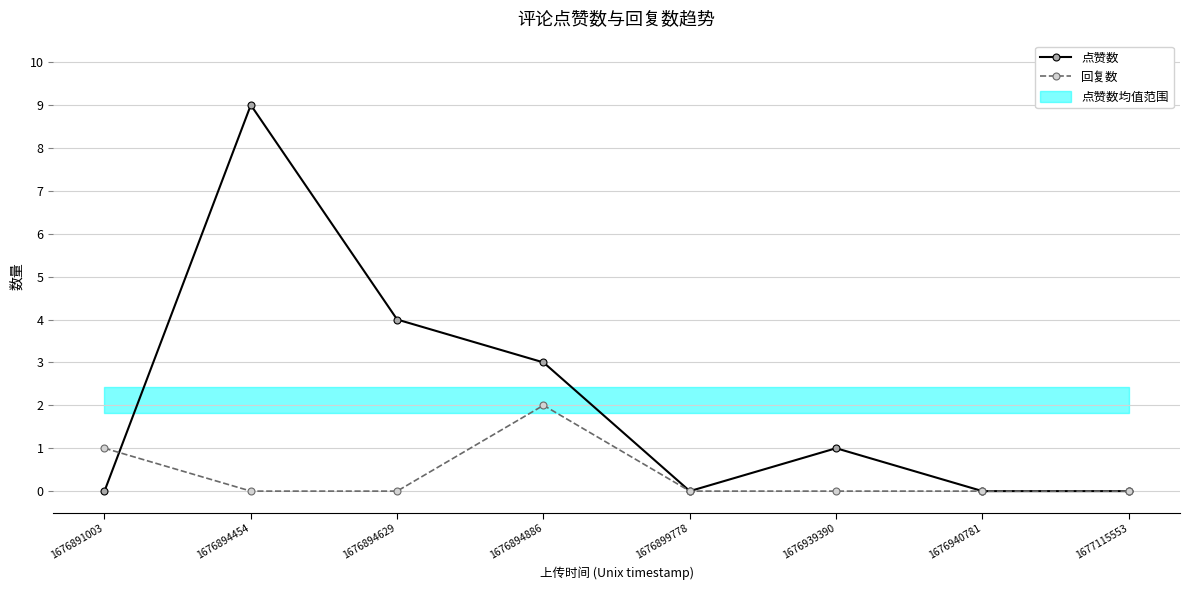

At which category is the sum across all series the highest?

1676894454